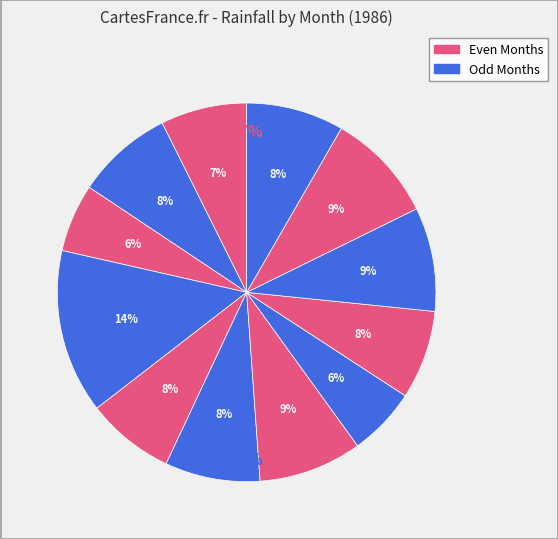

Combined, what portion of the pie is June and December?

16.5%